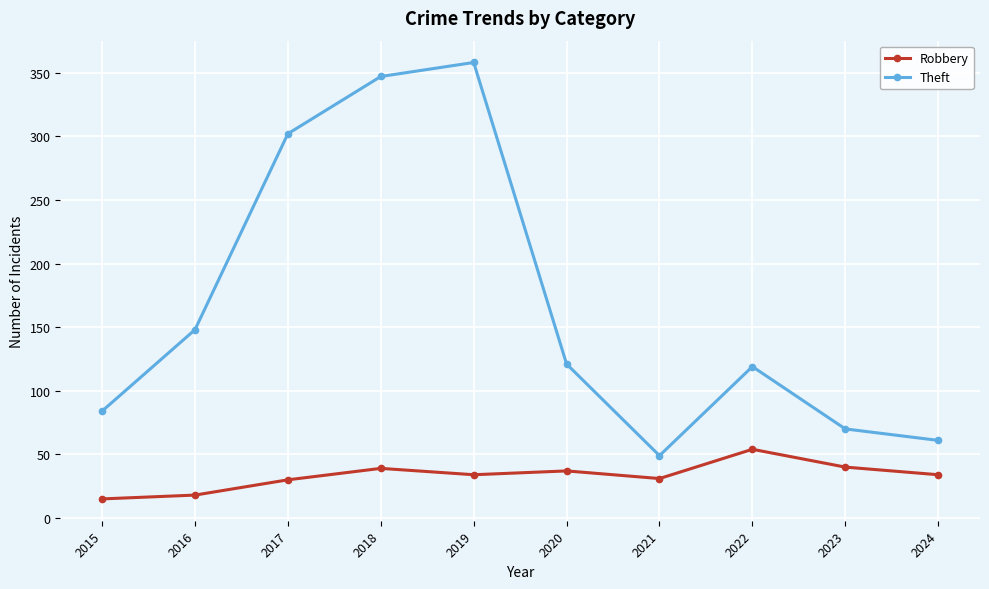

What is the spread (max minus min) of values at 2021?

18